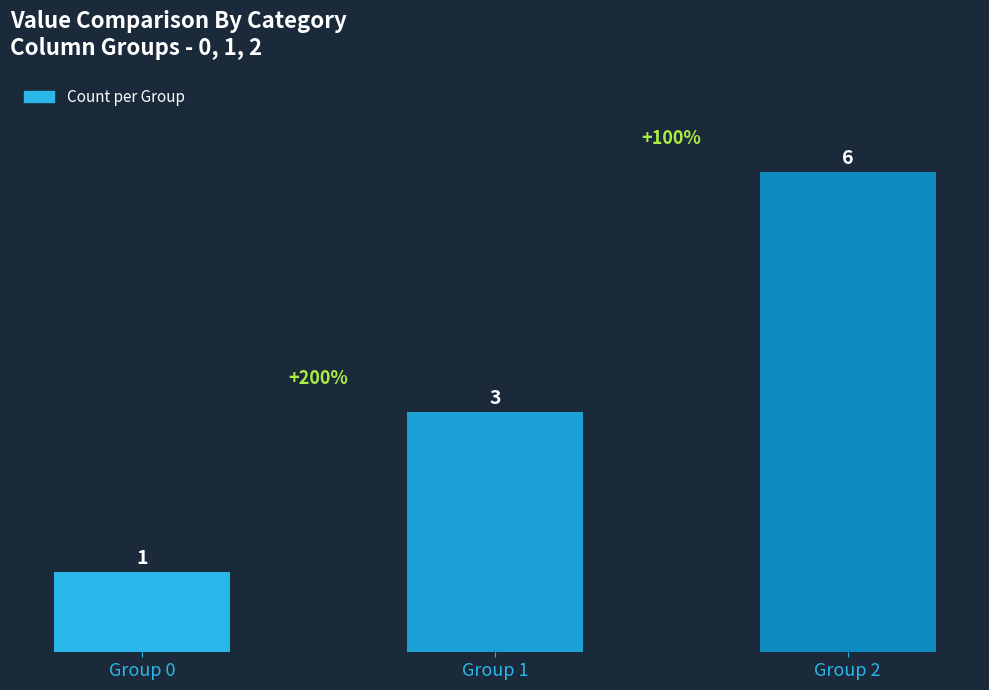

Between Group 1 and Group 0, which is larger?

Group 1